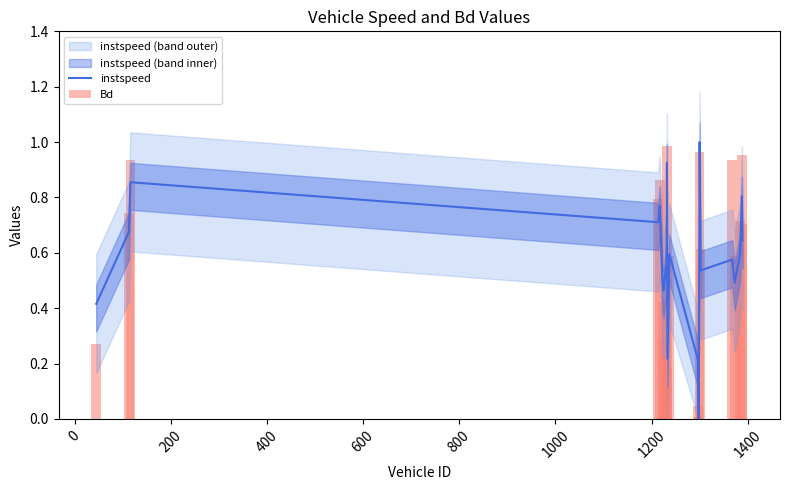

Which series has the widest spread of values?

instspeed